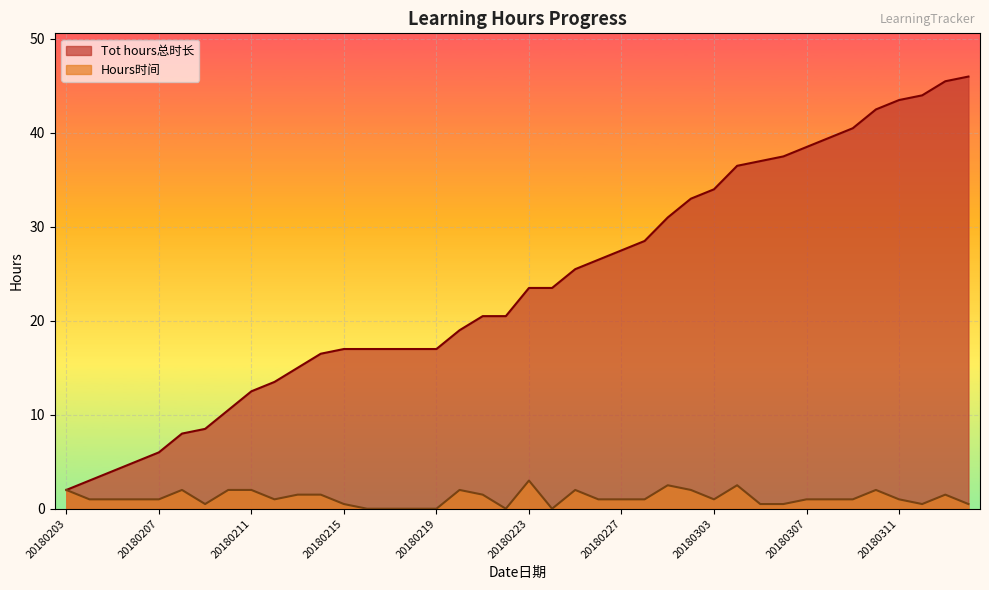

True or false: Tot hours总时长 has more than 1 points higher than both neighbors.

False